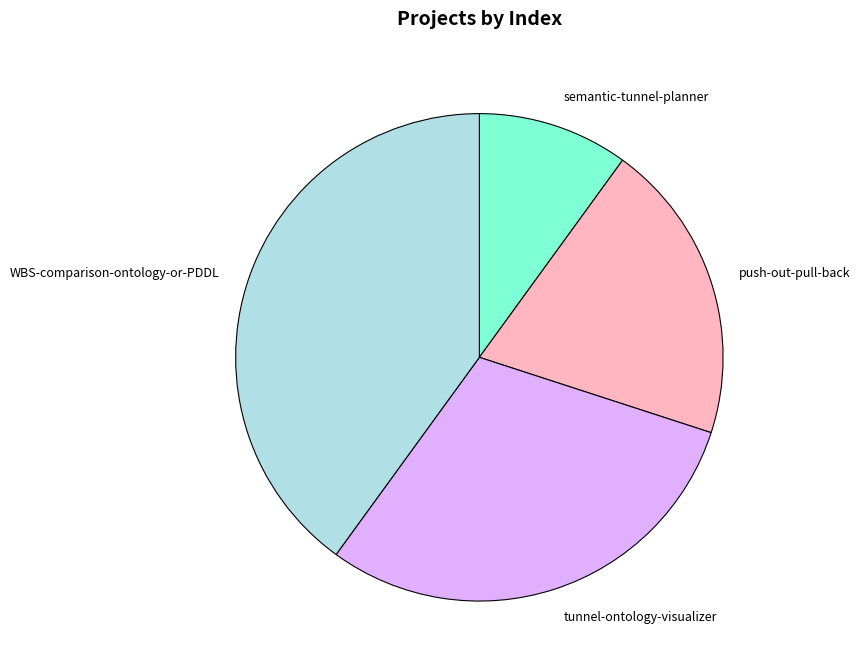

Between tunnel-ontology-visualizer and push-out-pull-back, which is larger?

tunnel-ontology-visualizer